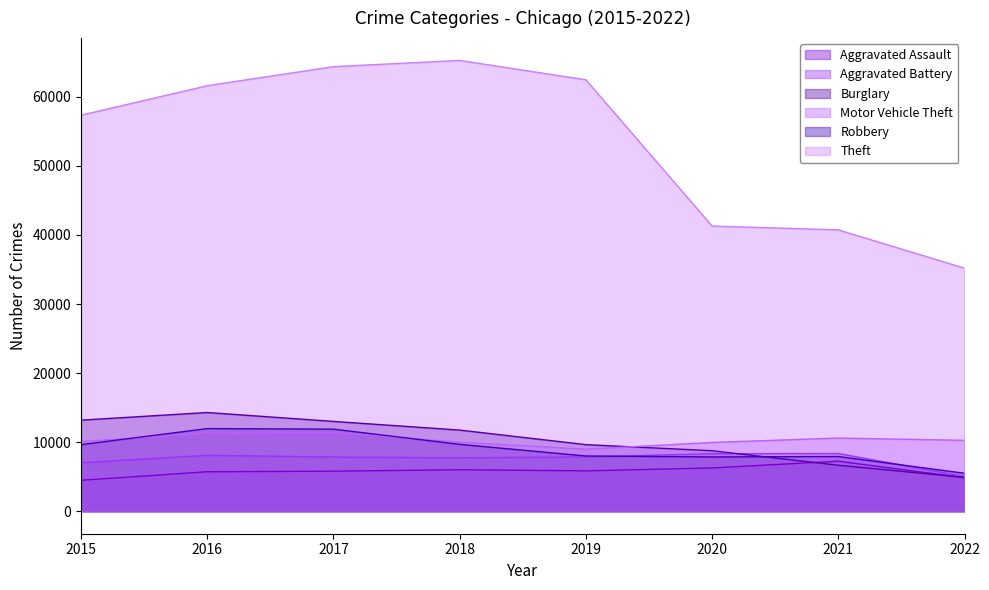

How many categories are shown in the chart?

8